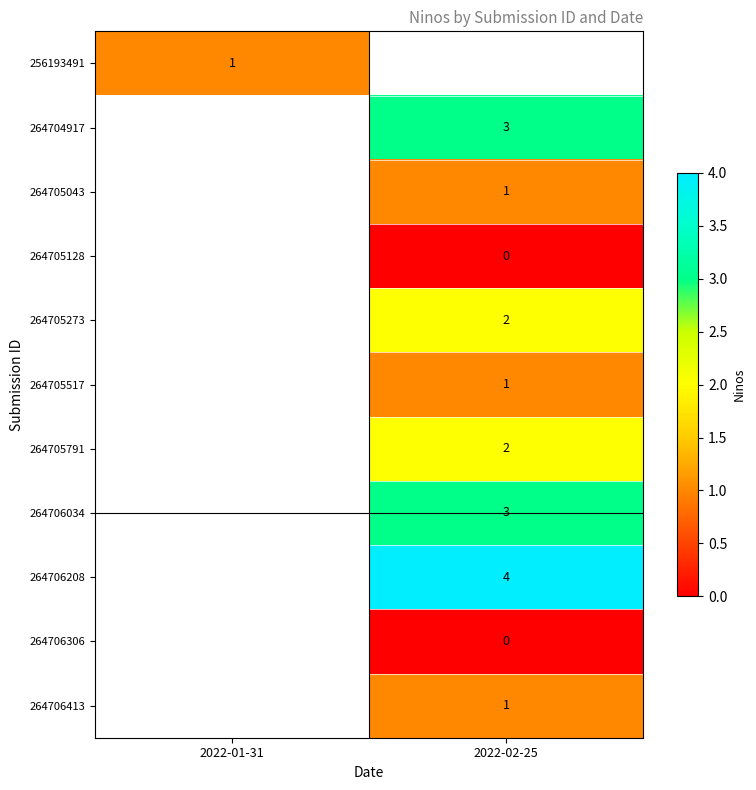

Is it true that 264706034 equals 2 at 2022-02-25?

False